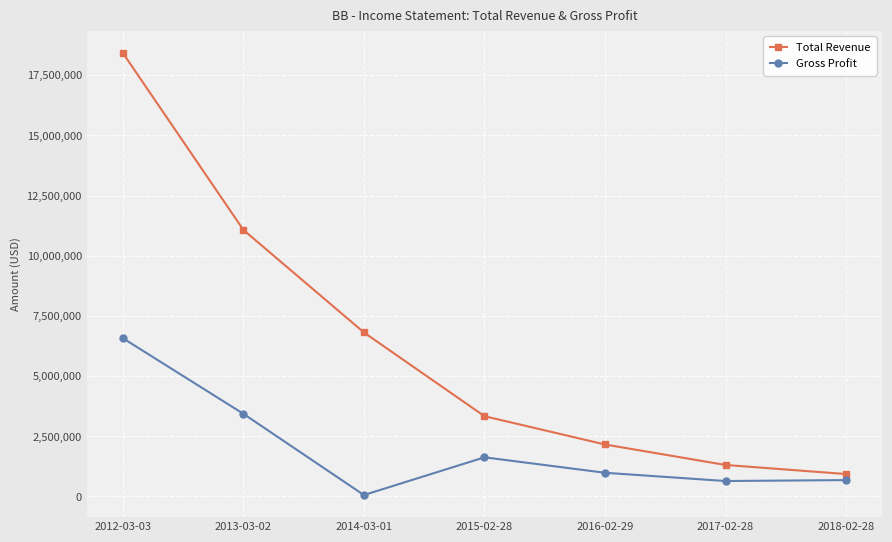

What is the label of the 1st point from the left?

2012-03-03